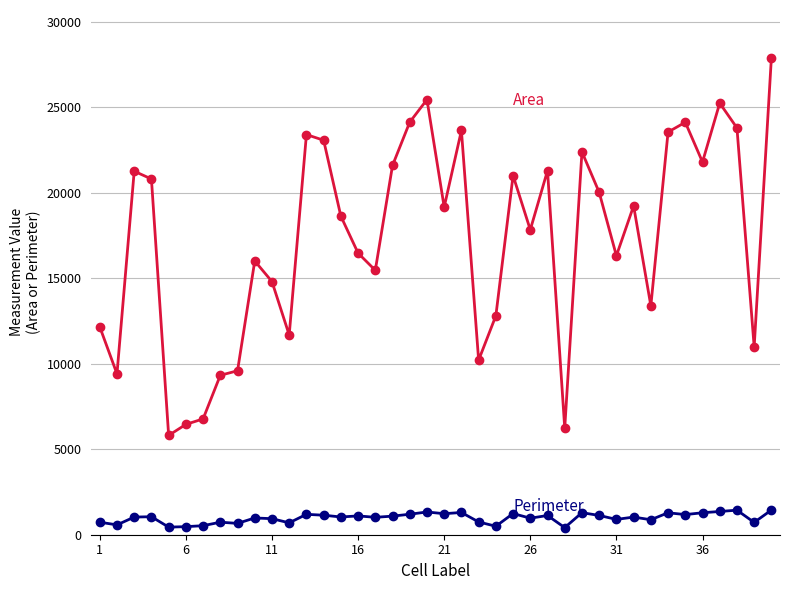

Count the number of data series in this chart.

2